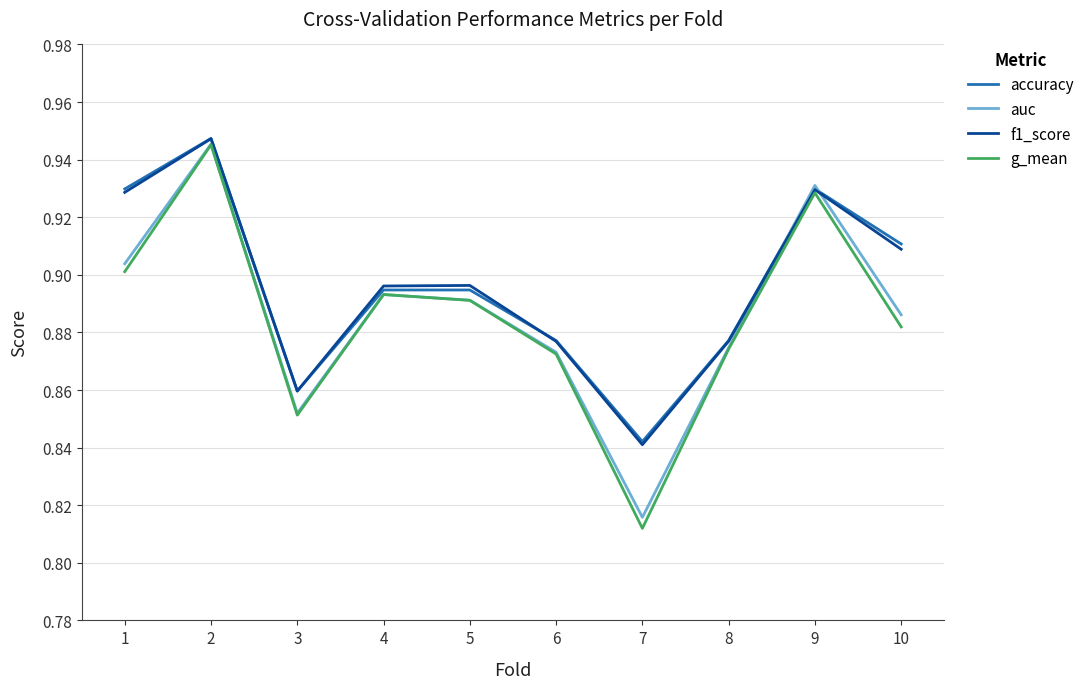

Is the value of g_mean at 1 greater than the value of accuracy at 3?

Yes